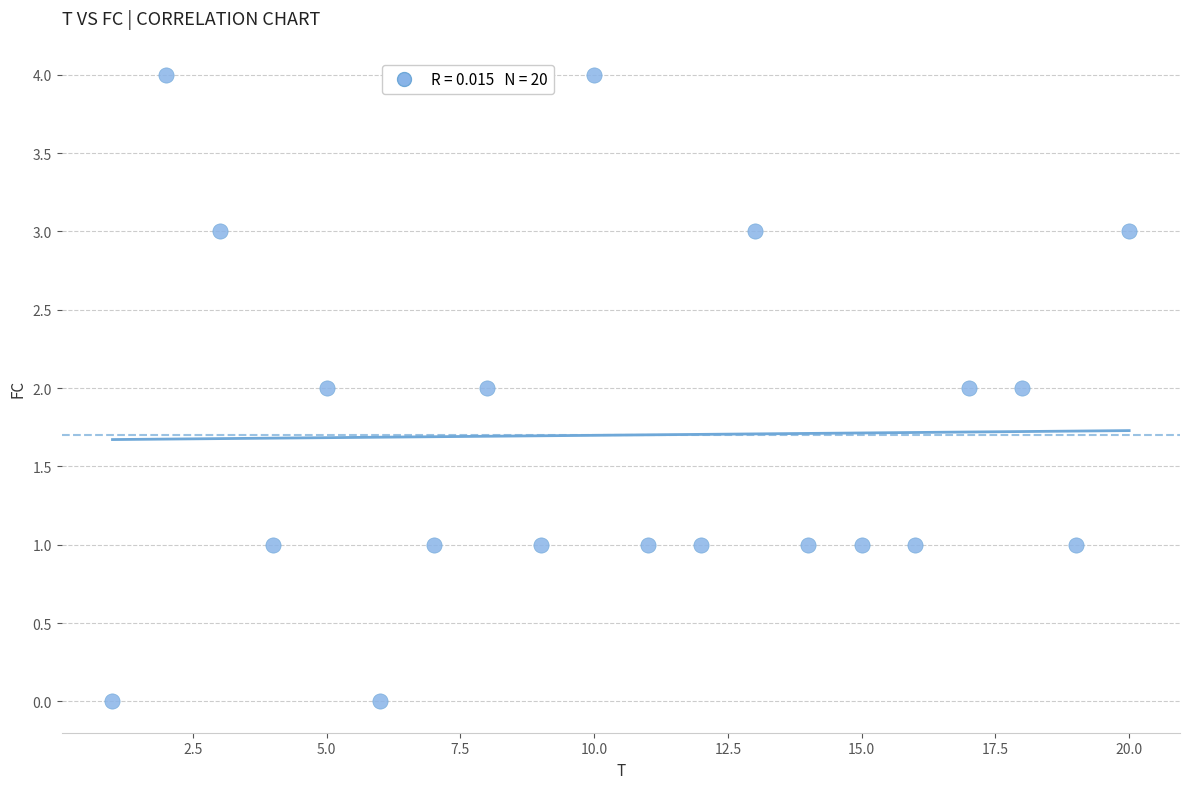

What is the range of Y values (max minus min)?

4